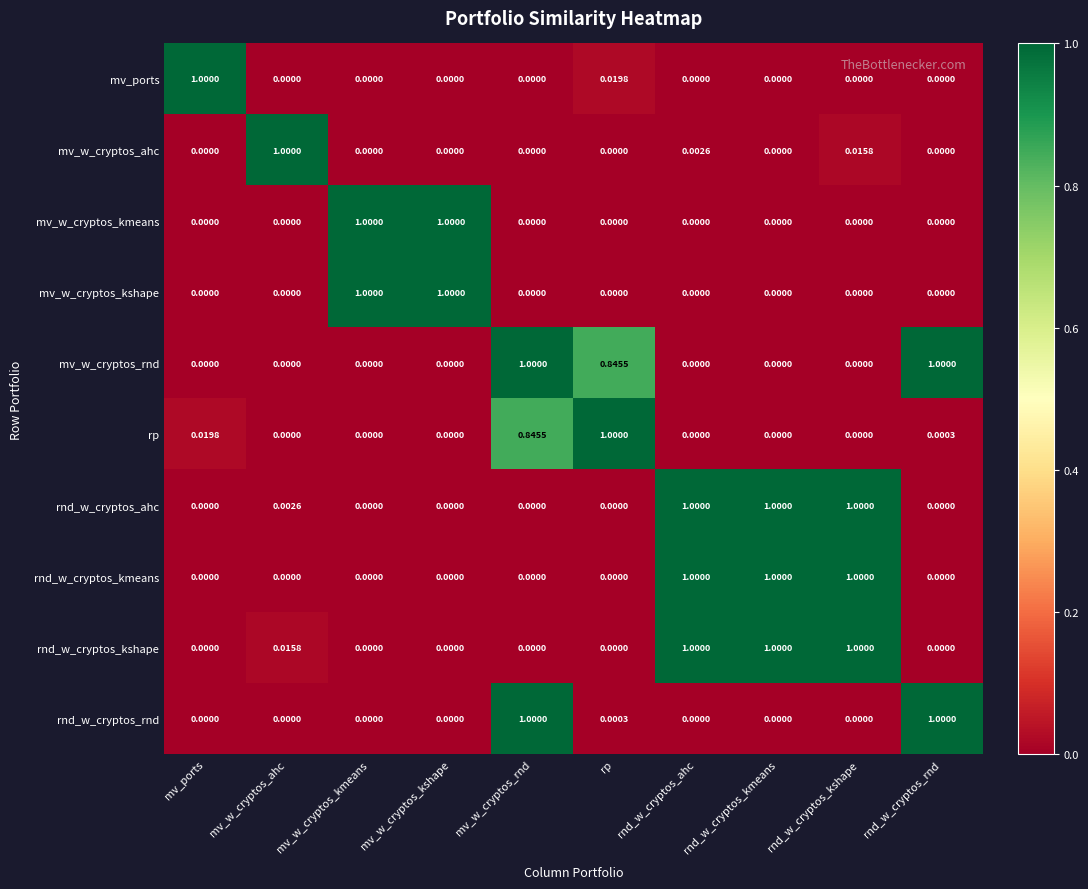

At which category is the sum across all series the highest?

rnd_w_cryptos_kshape